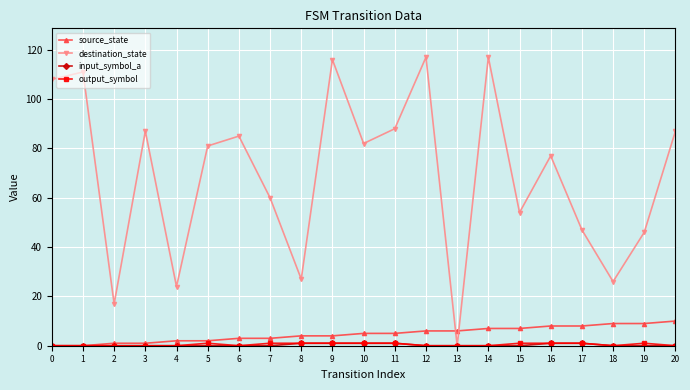

How many lines are shown in the chart?

4